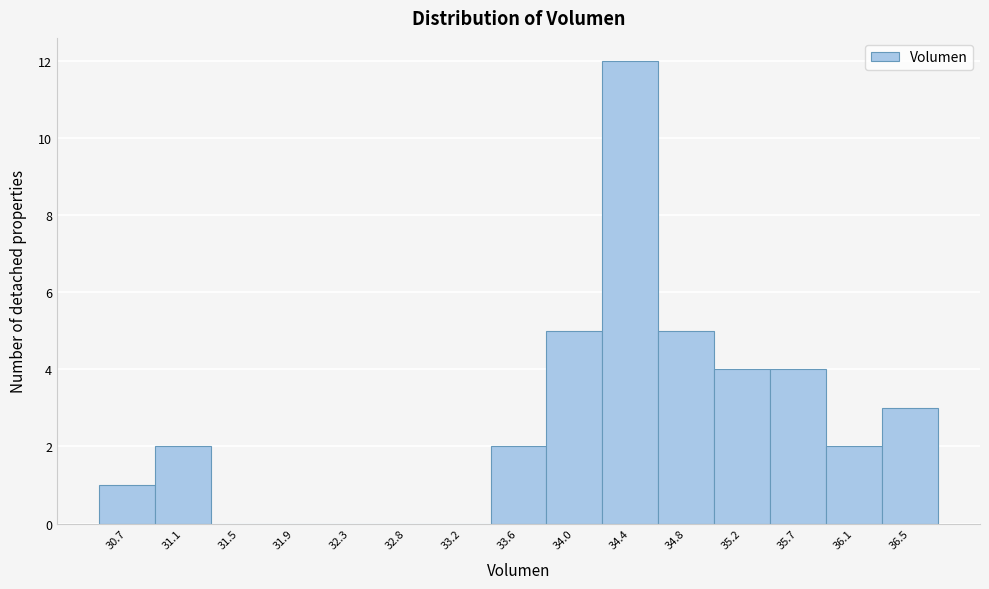

Reading right to left, extract all data points from this chart.

36.5=3	36.1=2	35.7=4	35.2=4	34.8=5	34.4=12	34.0=5	33.6=2	33.2=0	32.8=0	32.3=0	31.9=0	31.5=0	31.1=2	30.7=1